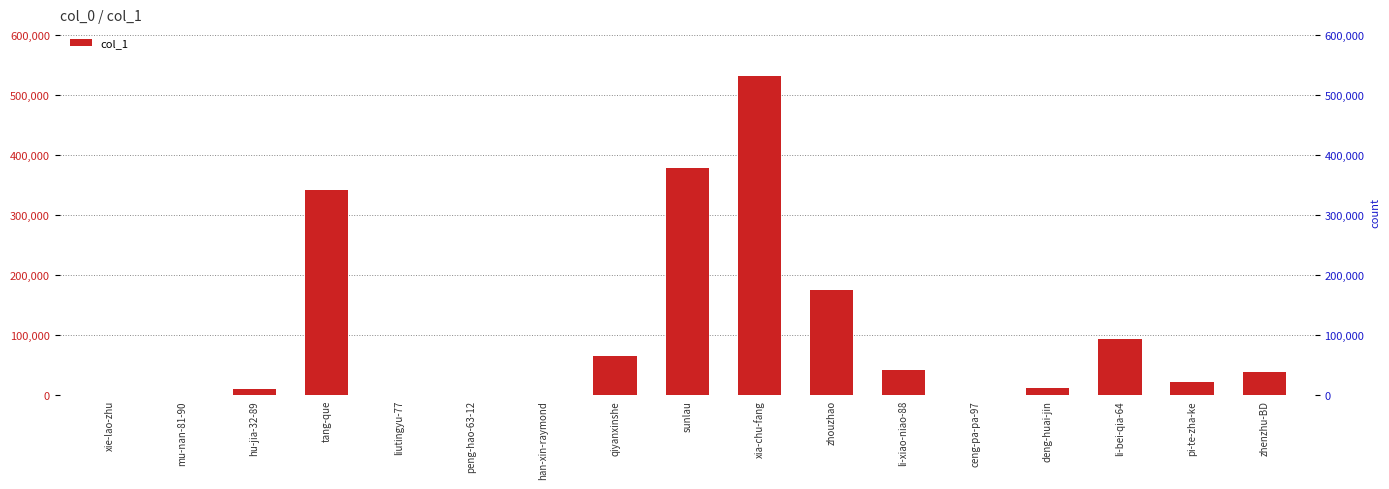

Reading right to left, list all the values displayed in this chart.

39295	21892	93380	11385	14	42870	174611	531356	377718	65869	1	542	1	341828	10267	6	5